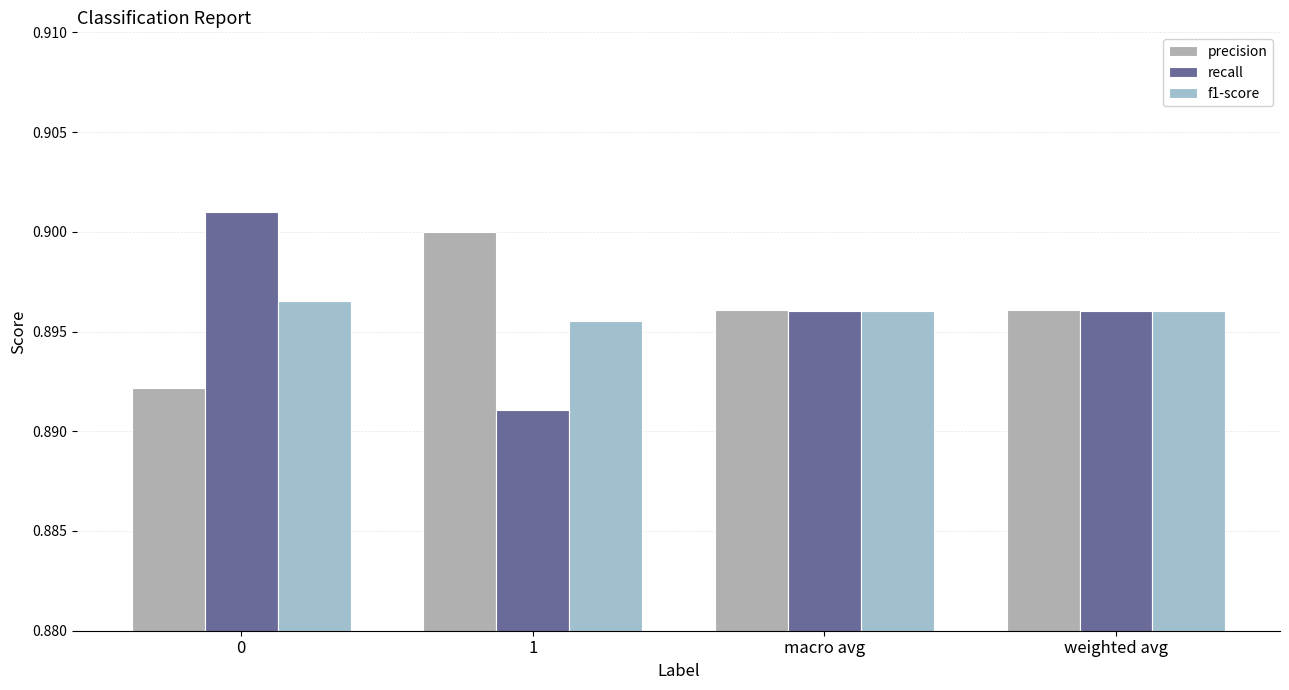

List the series in order of their peak value, highest first.

recall, precision, f1-score